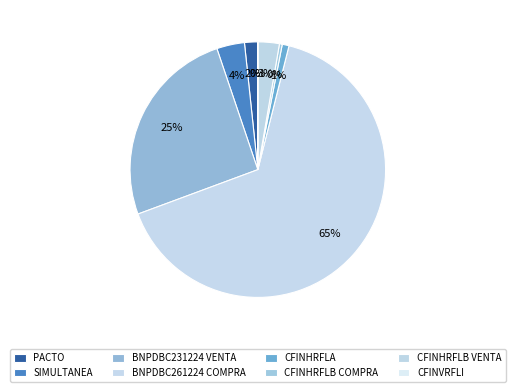

To the nearest percent, what portion does BNPDBC261224 COMPRA represent?

65%